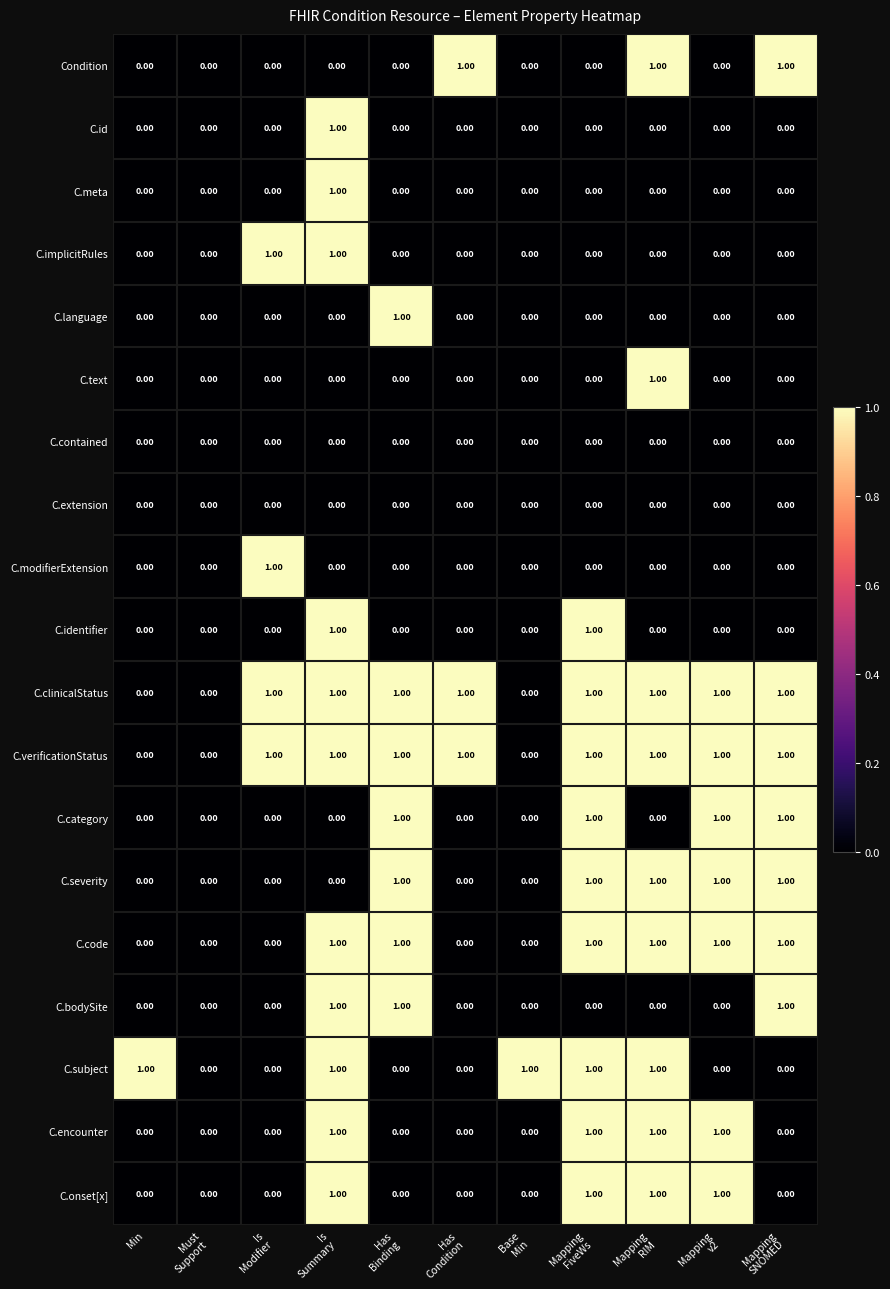

How many values in the C.encounter series exceed 0?

4